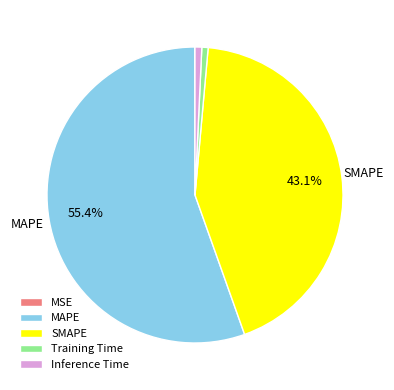

Combined, do MAPE and Training Time account for over 50%?

Yes